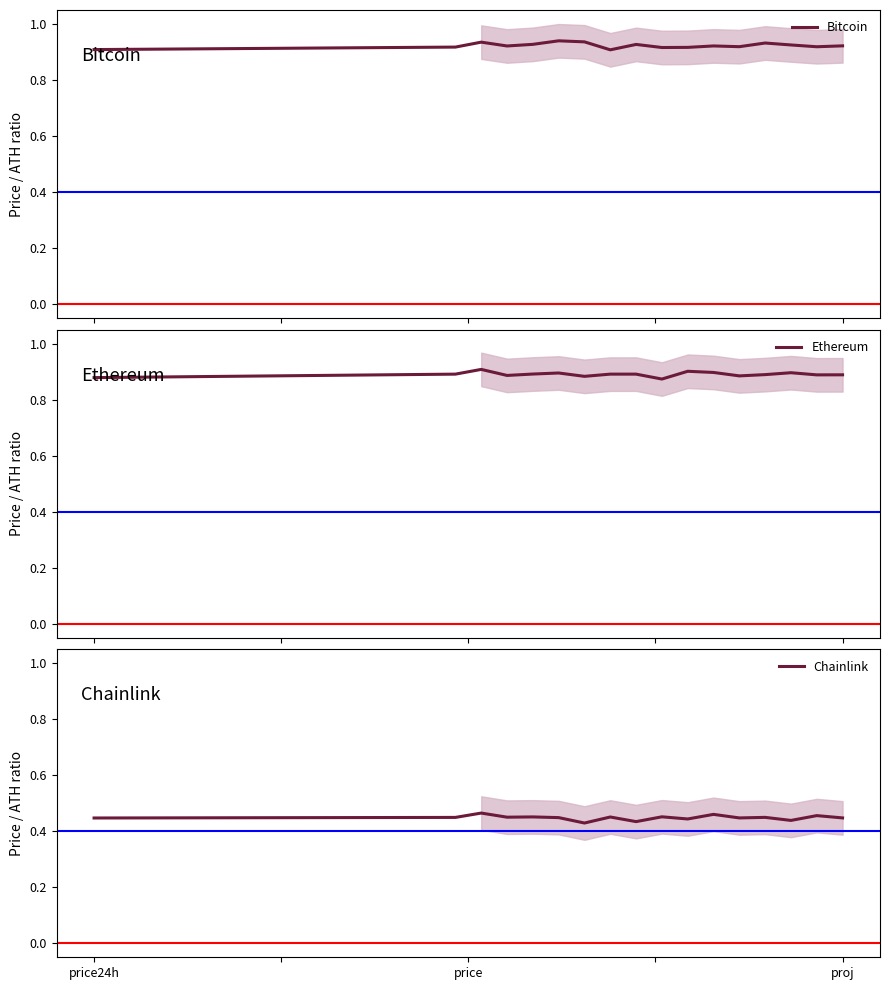

At how many categories does at least one series exceed 0?

30